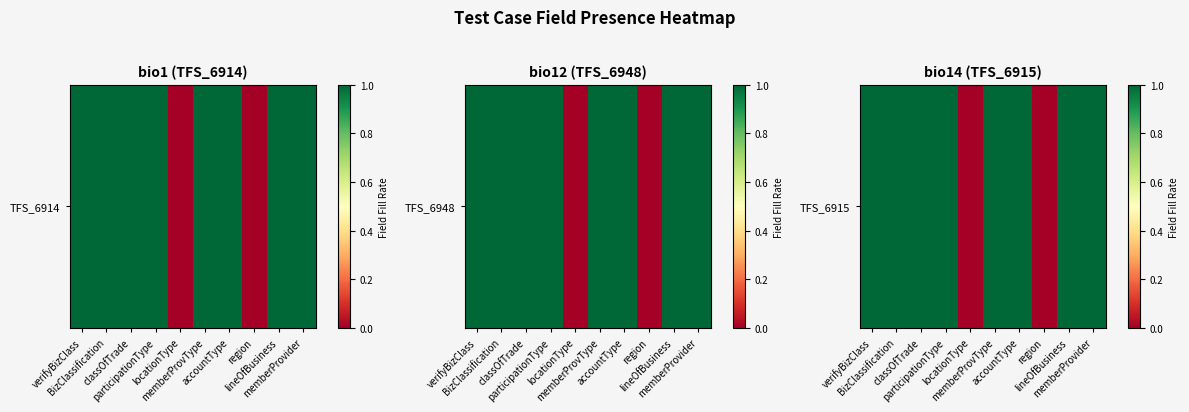

How many values are between 1 and 2?

8